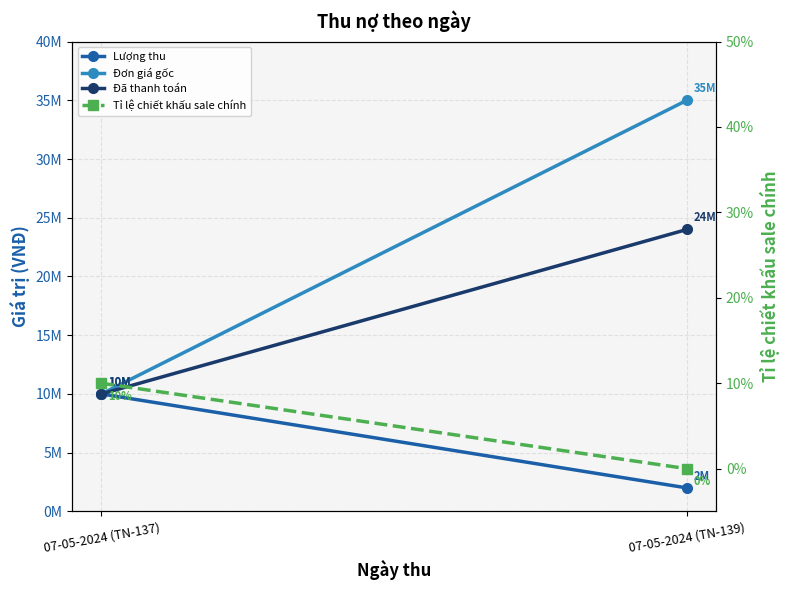

What is the sum of the Lượng thu values at 07-05-2024 (TN-137) and 07-05-2024 (TN-139)?

12000000.0